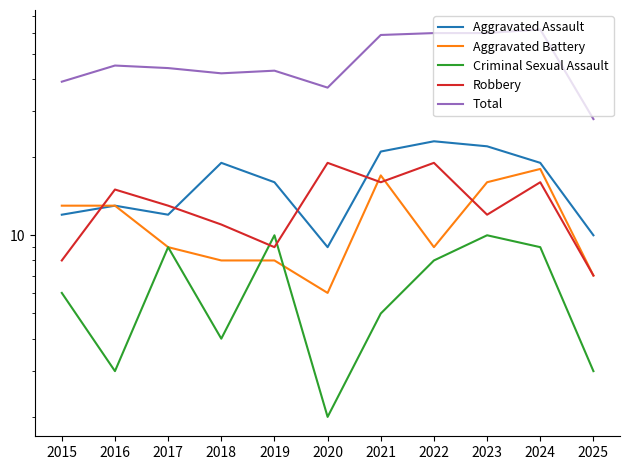

Which series has the widest spread of values?

Total